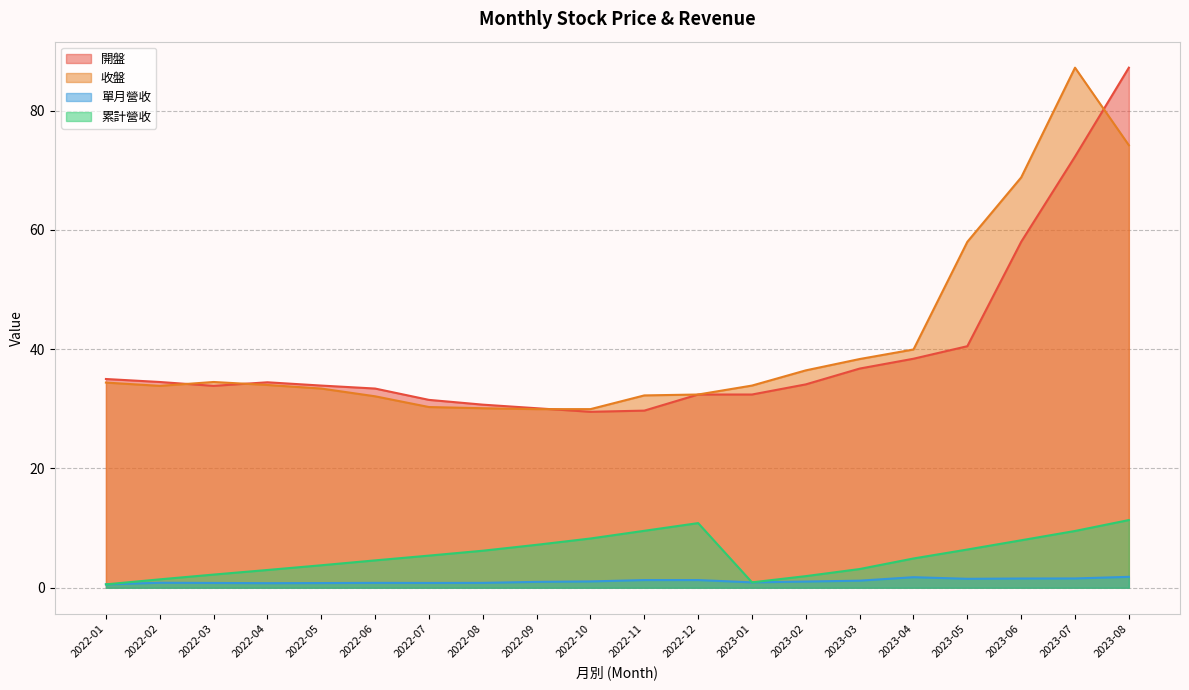

What is the label of the 20th point from the left?

2023-08